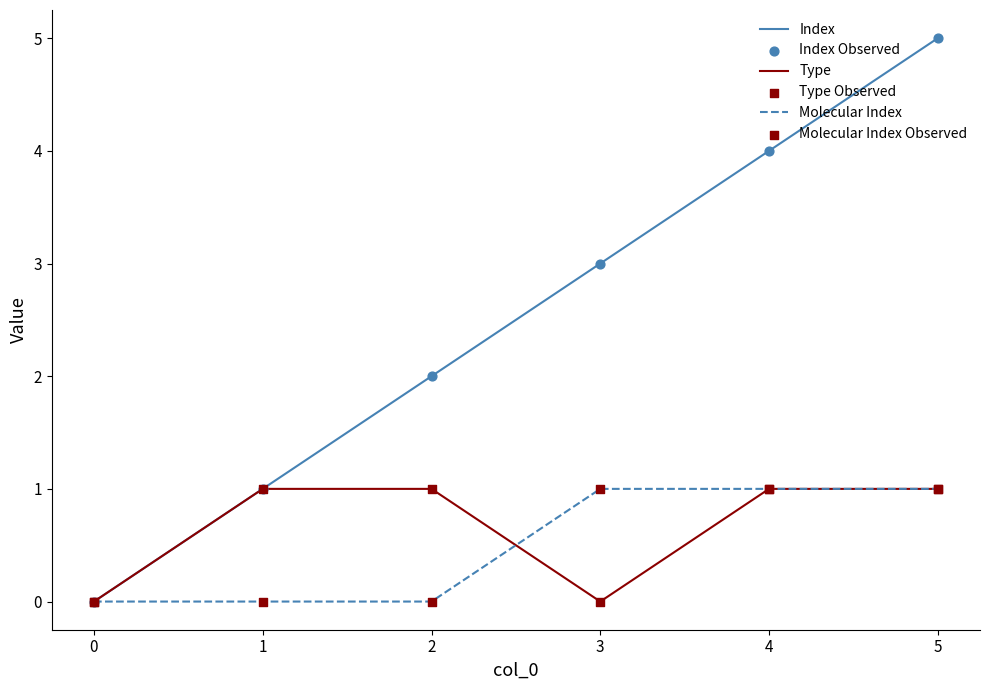

At which category is the sum across all series the highest?

5